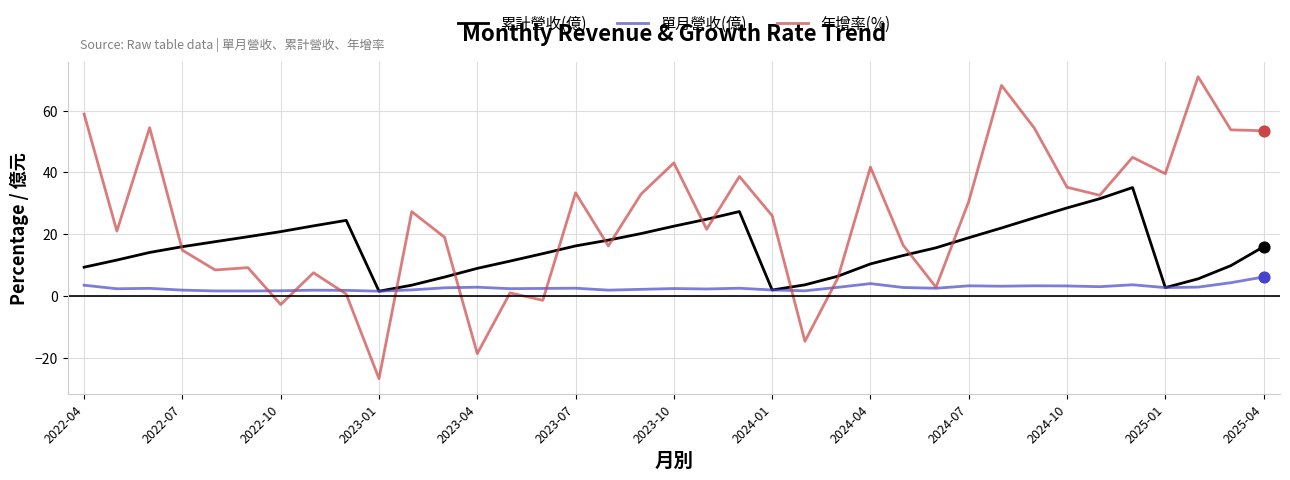

Which series has the largest total across all categories?

年增率(%)